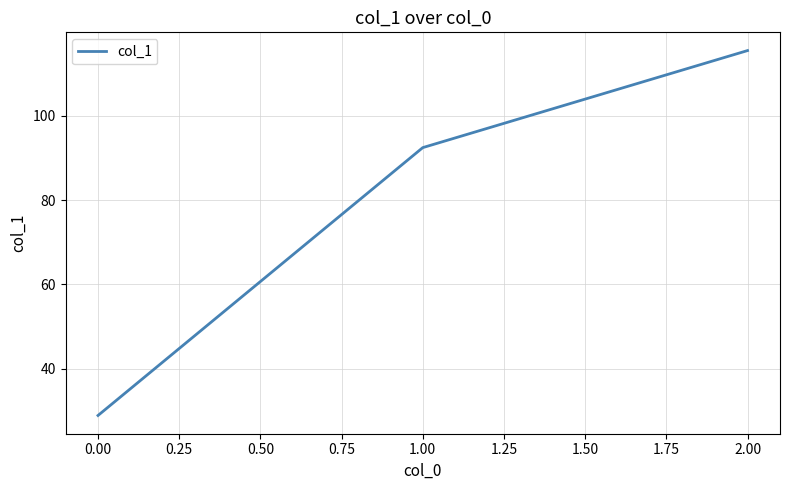

Which has a higher value, 1.00 or 0.00?

1.00